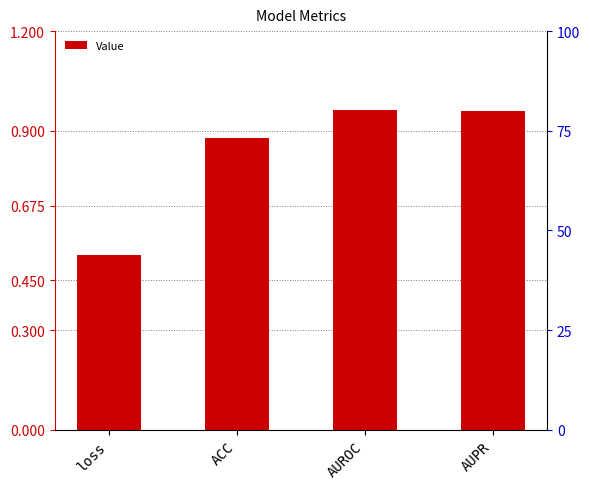

Which has a higher value, loss or AUROC?

AUROC